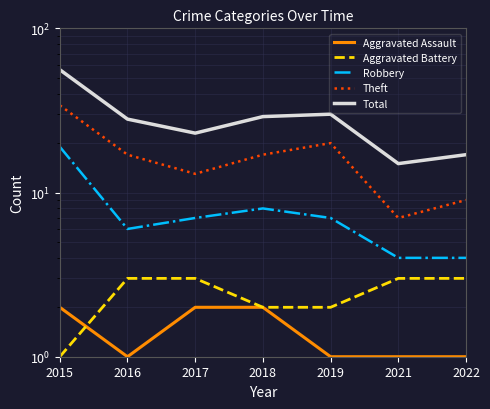

What is the spread (max minus min) of values at 2018?

27